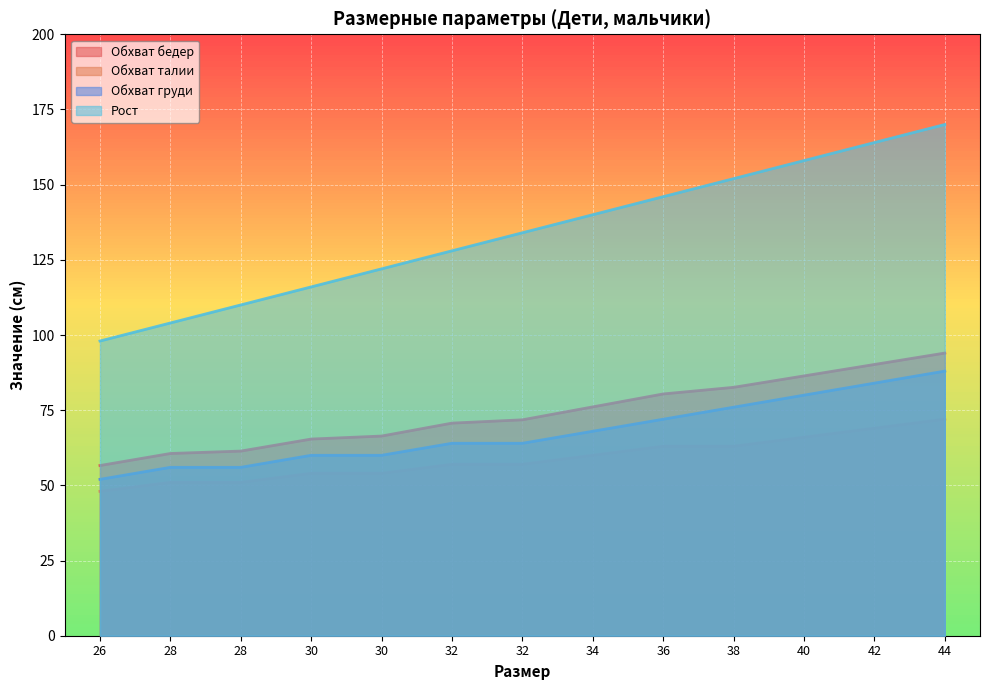

How many values in the Обхват бедер series exceed 71?

7